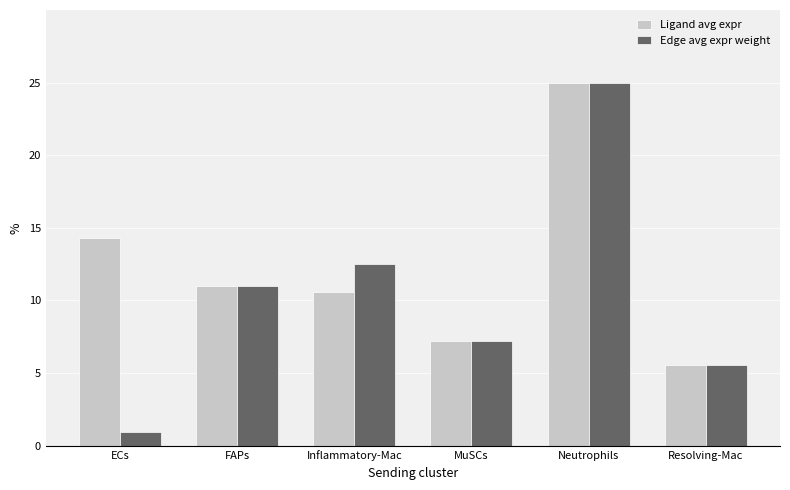

What is the smallest value displayed?

0.9